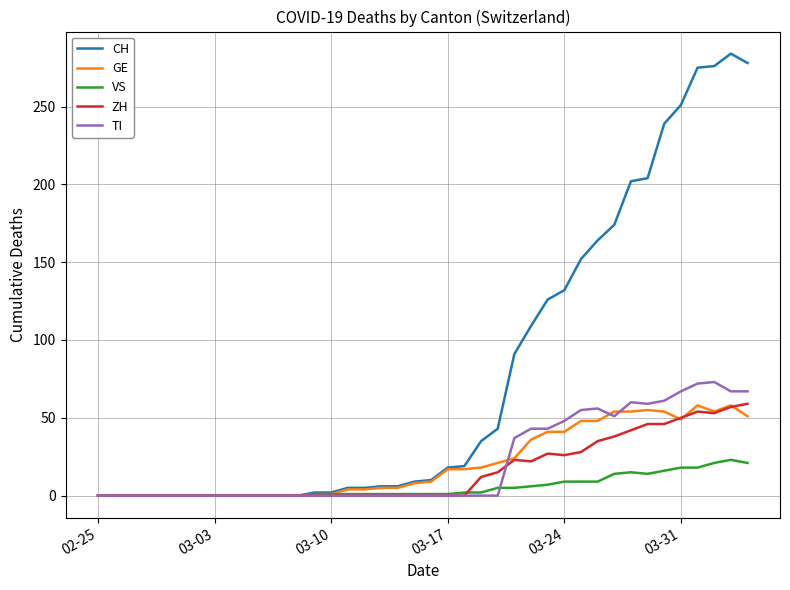

Which series has the largest total across all categories?

CH